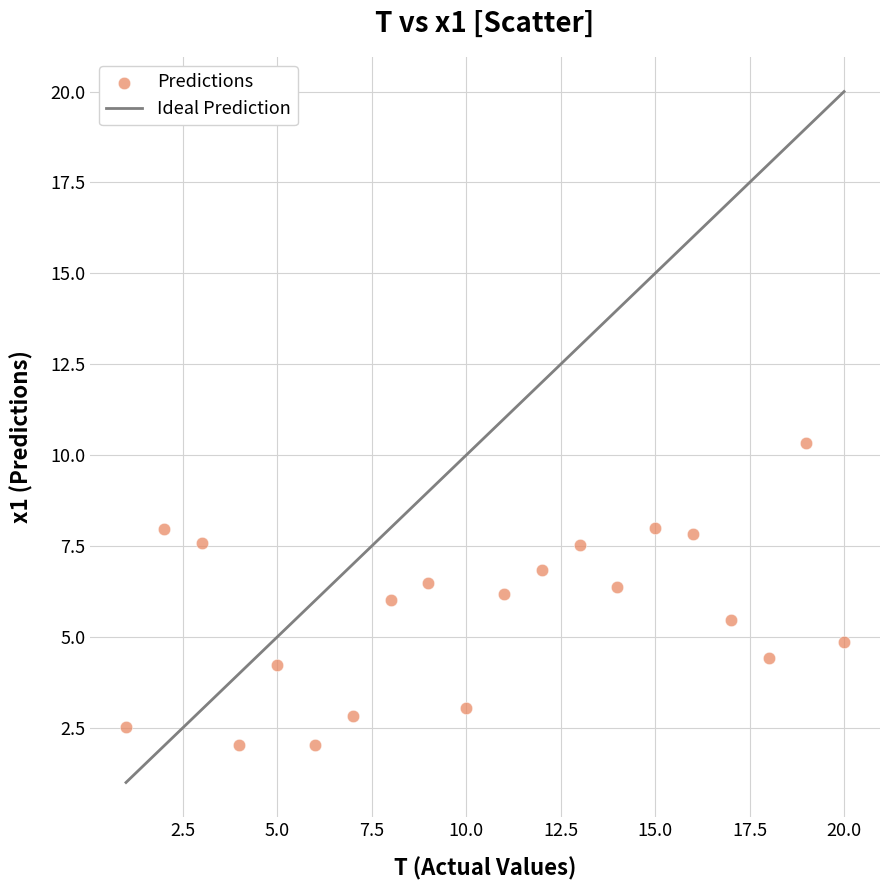

What is the range of X values (max minus min)?

19.0